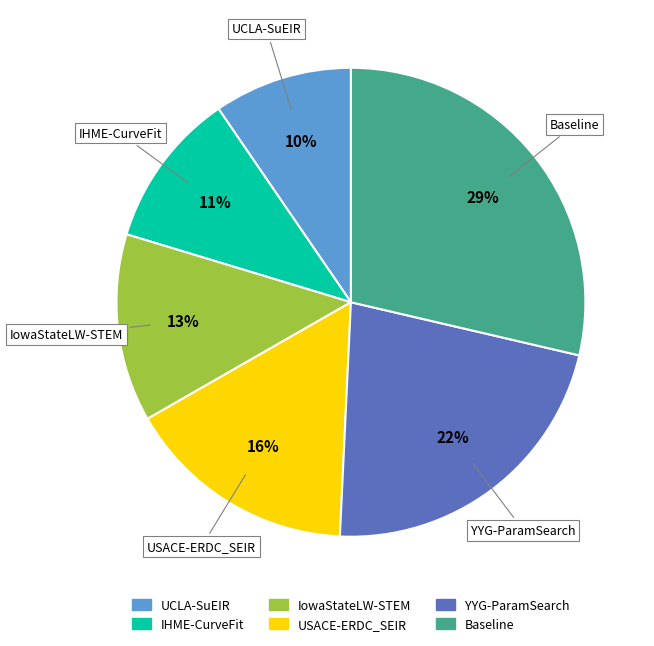

Rank the categories by value from highest to lowest.

Baseline, YYG-ParamSearch, USACE-ERDC_SEIR, IowaStateLW-STEM, IHME-CurveFit, UCLA-SuEIR